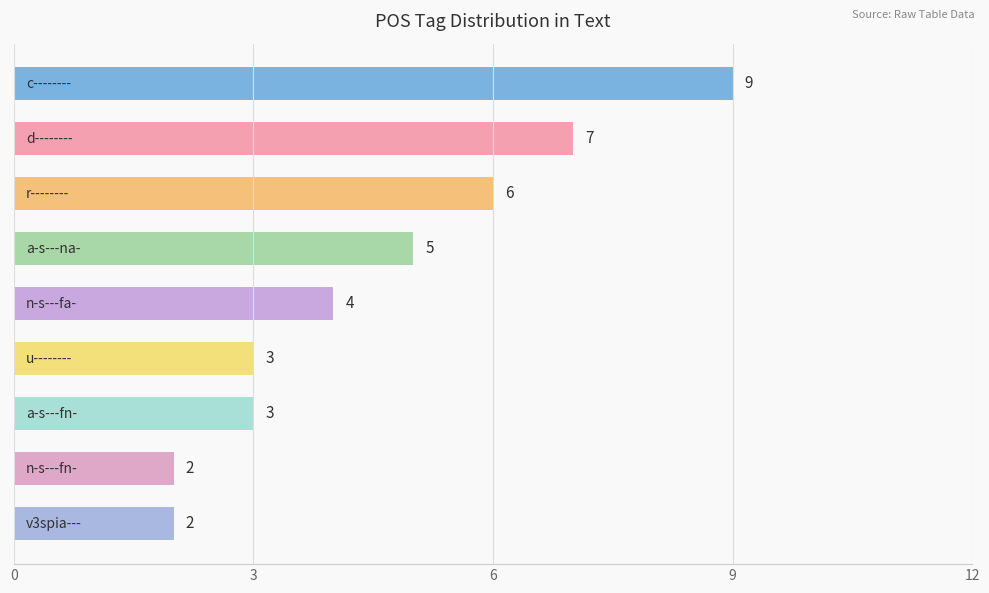

How many data points are less than 4?

4